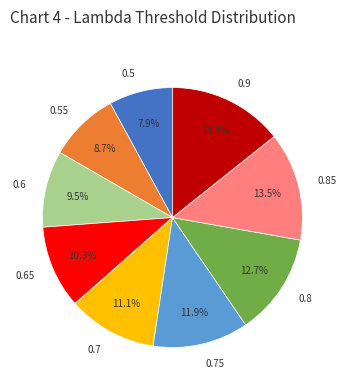

How many segments does this pie chart have?

9